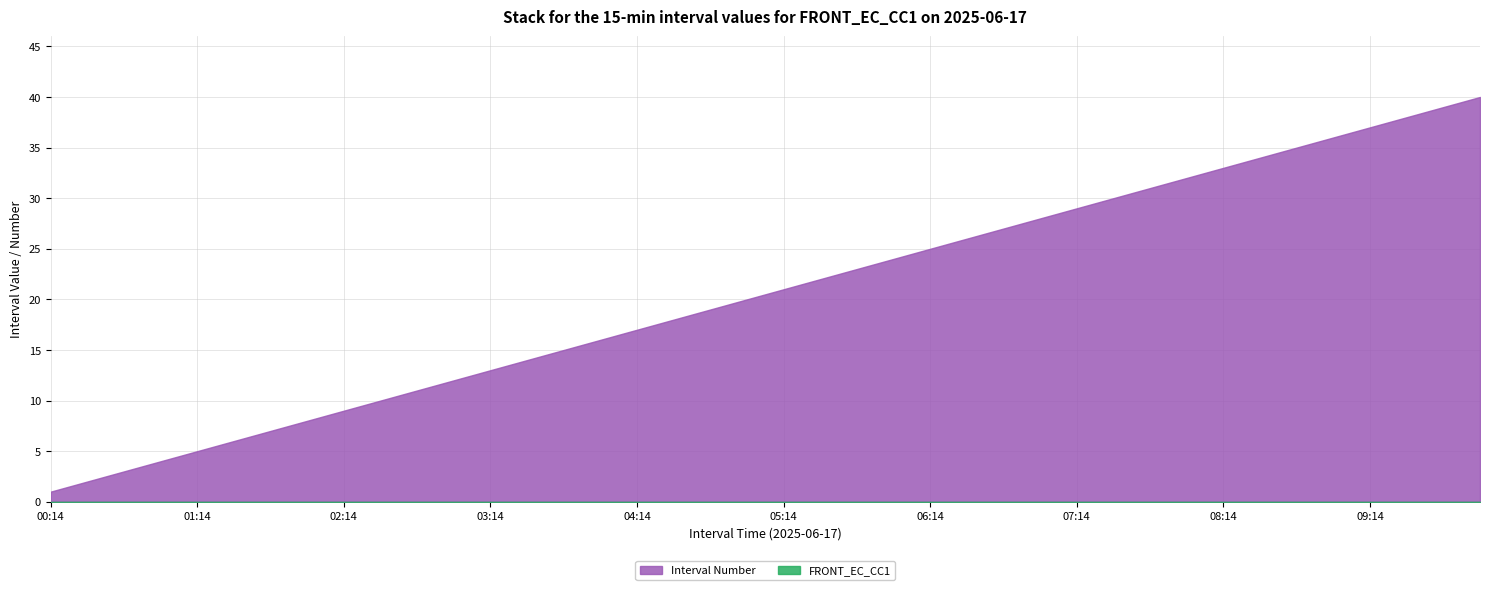

How many categories are shown in the chart?

40